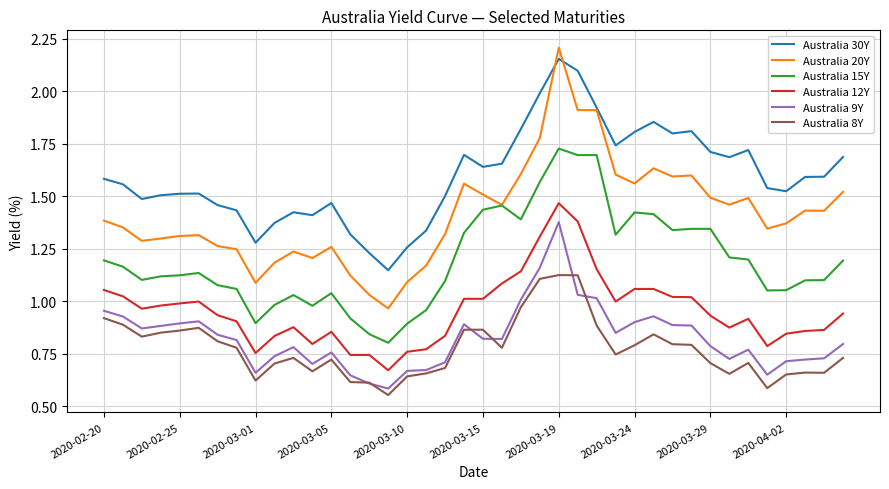

Which series has the largest total across all categories?

Australia 30Y